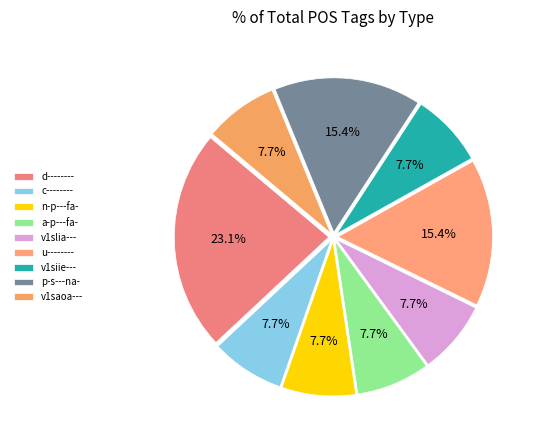

How many segments does this pie chart have?

9